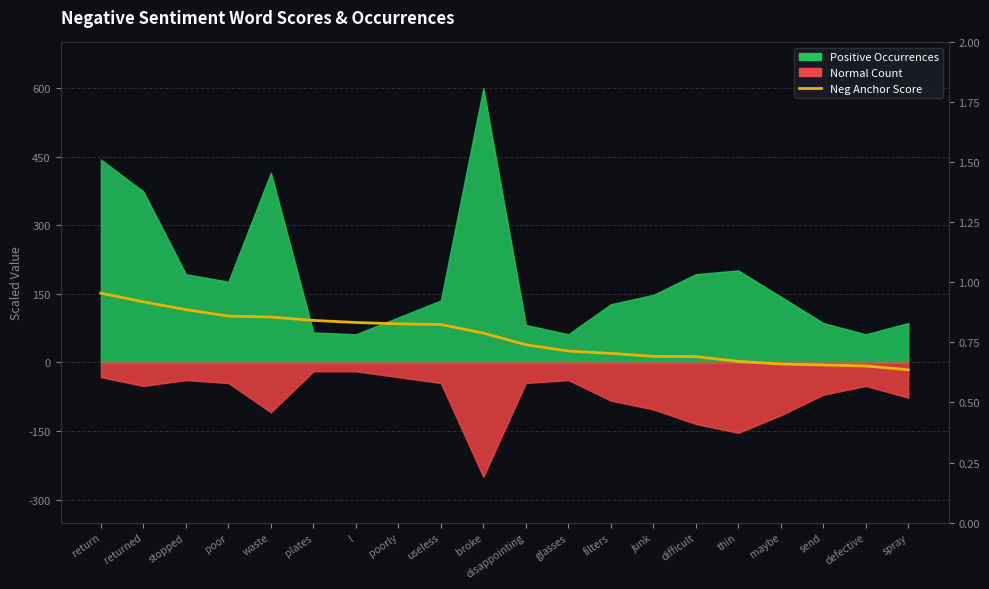

What is the average value?

0.8